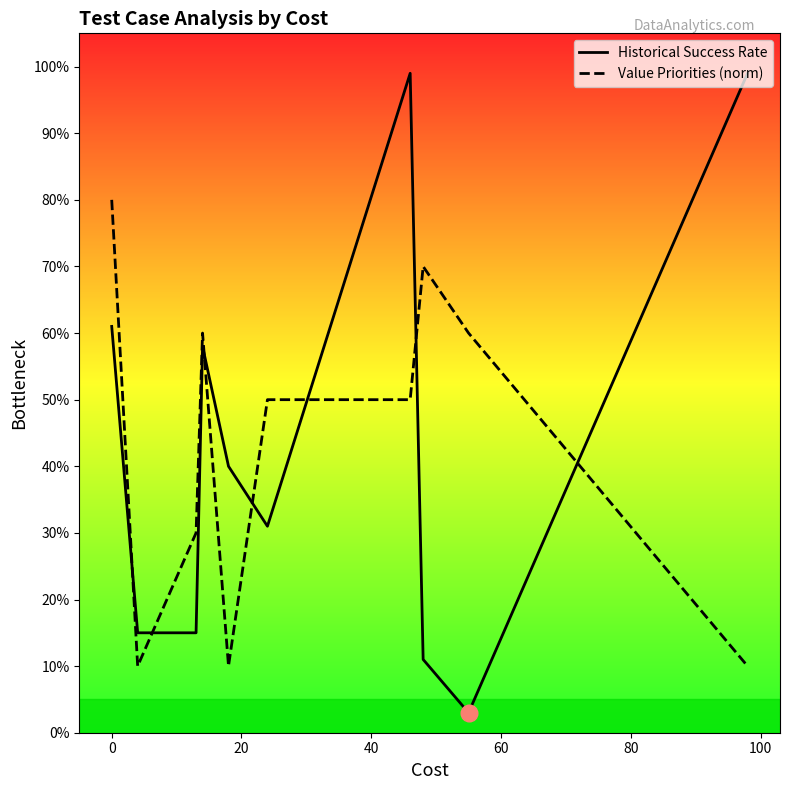

Which series ends up on top after the final intersection of Historical Success Rate and Value Priorities (norm)?

Historical Success Rate